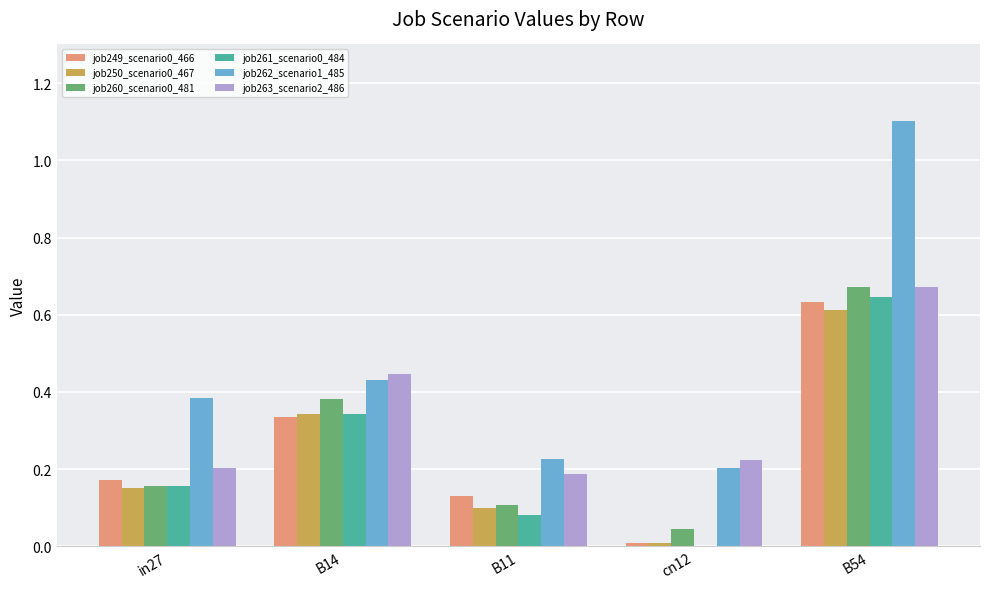

The job263_scenario2_486 series shows 0.2 at cn12. True or false?

True